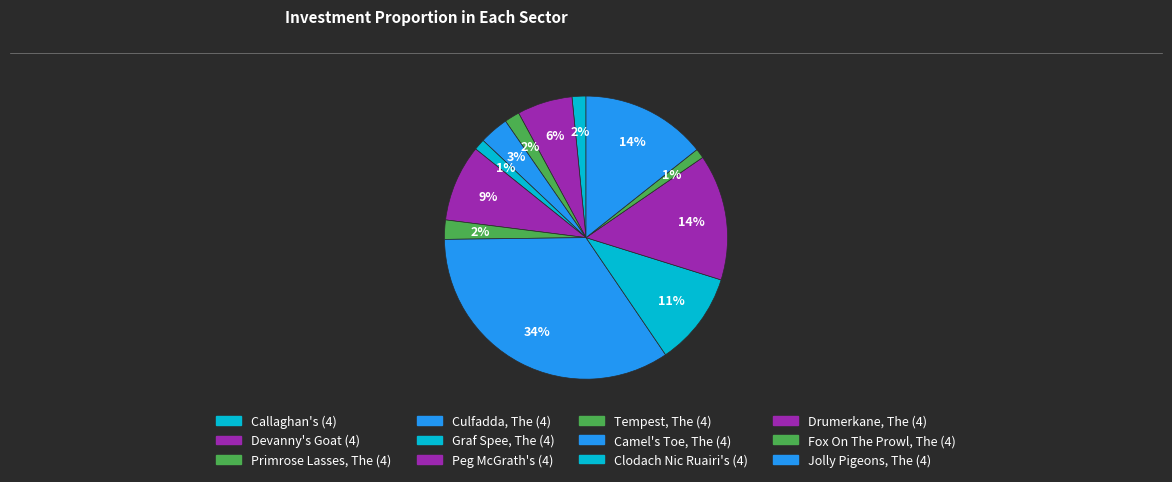

Count the number of slices in the pie.

12